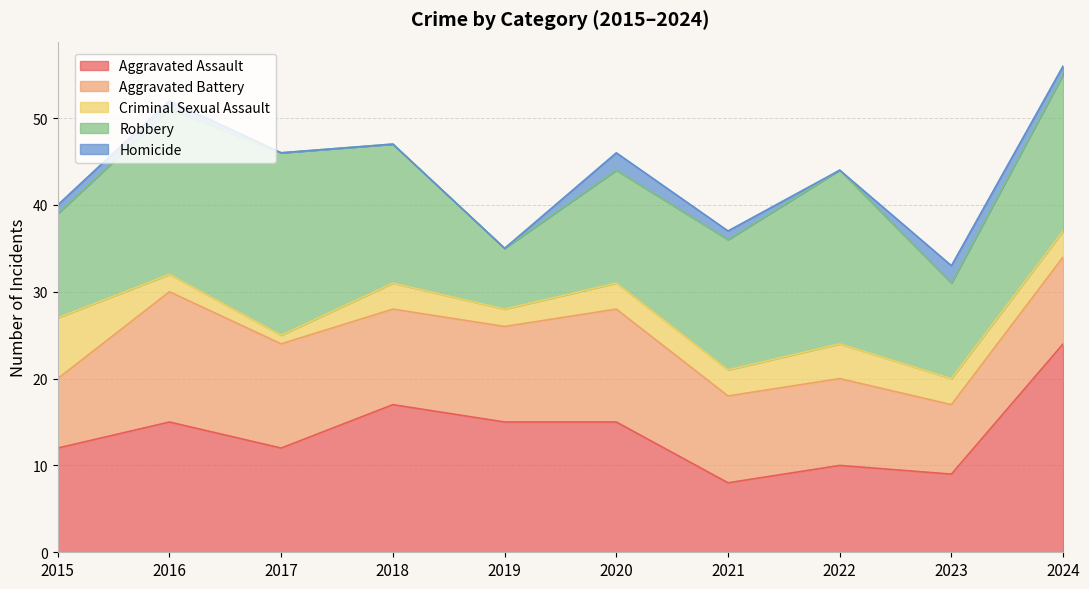

What is the difference between the second highest and minimum values in the Aggravated Battery series?

5